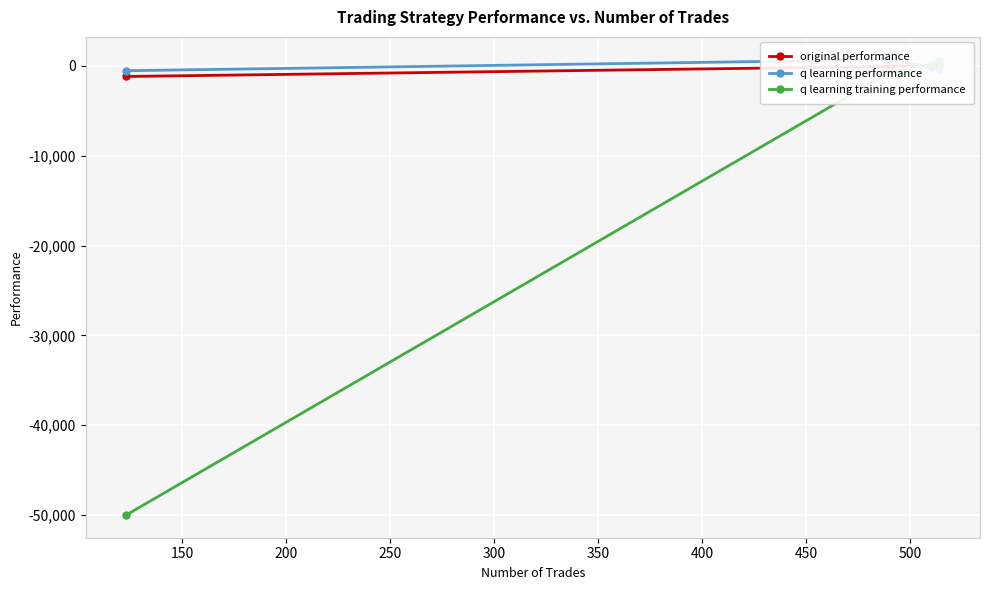

At how many categories does at least one series exceed -37210?

4